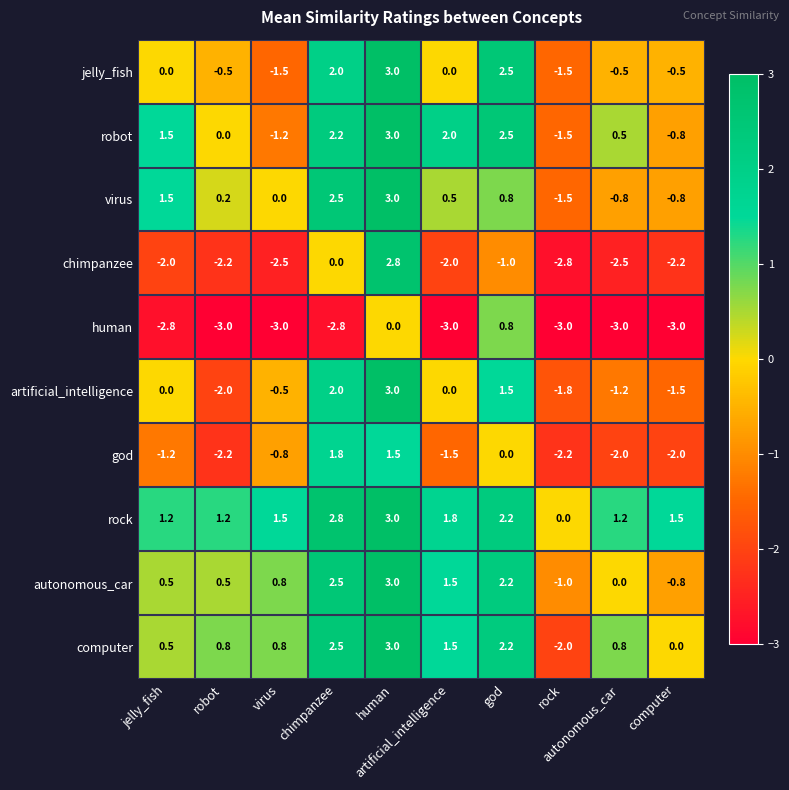

What is the greatest value displayed?

3.0